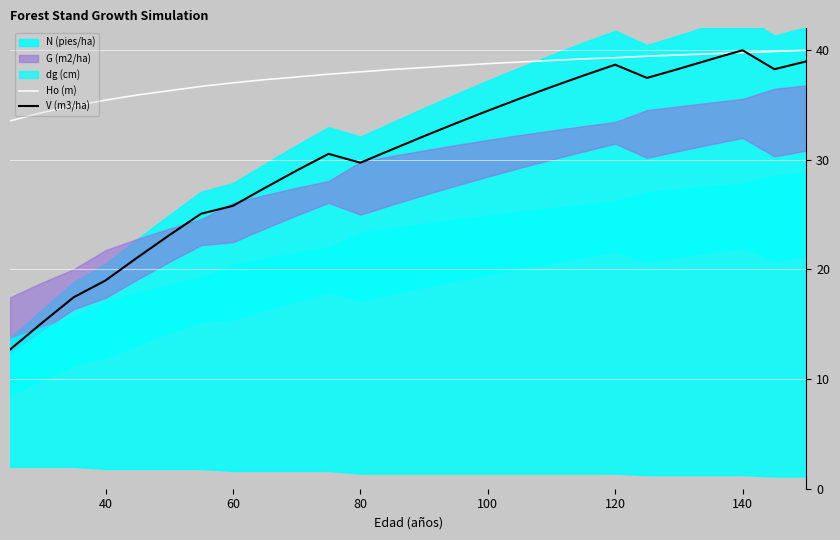

How many interior local valleys does the V (m3/ha) series have?

3